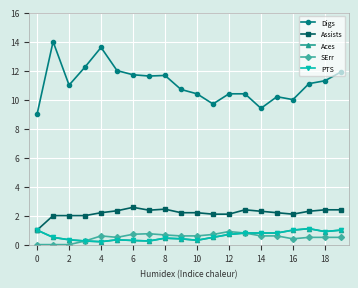

What is the label of the 19th point from the left?

18